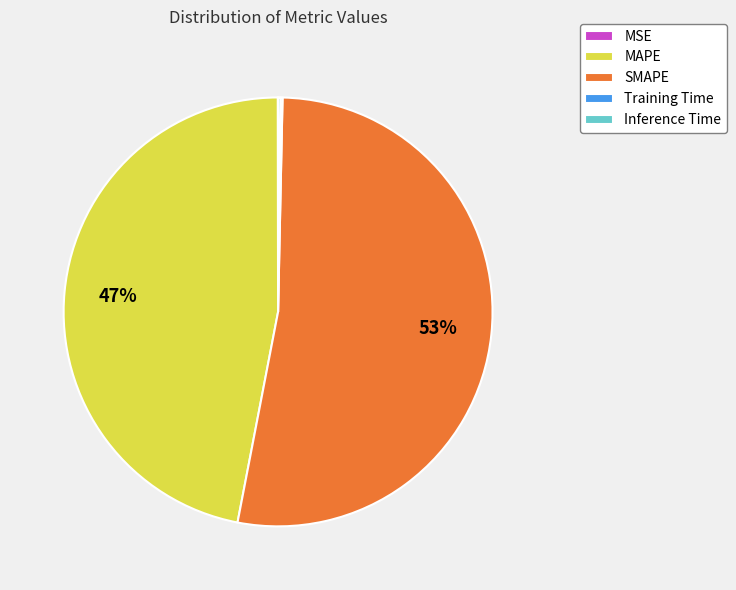

Is it true that MAPE is 54% of the pie?

False